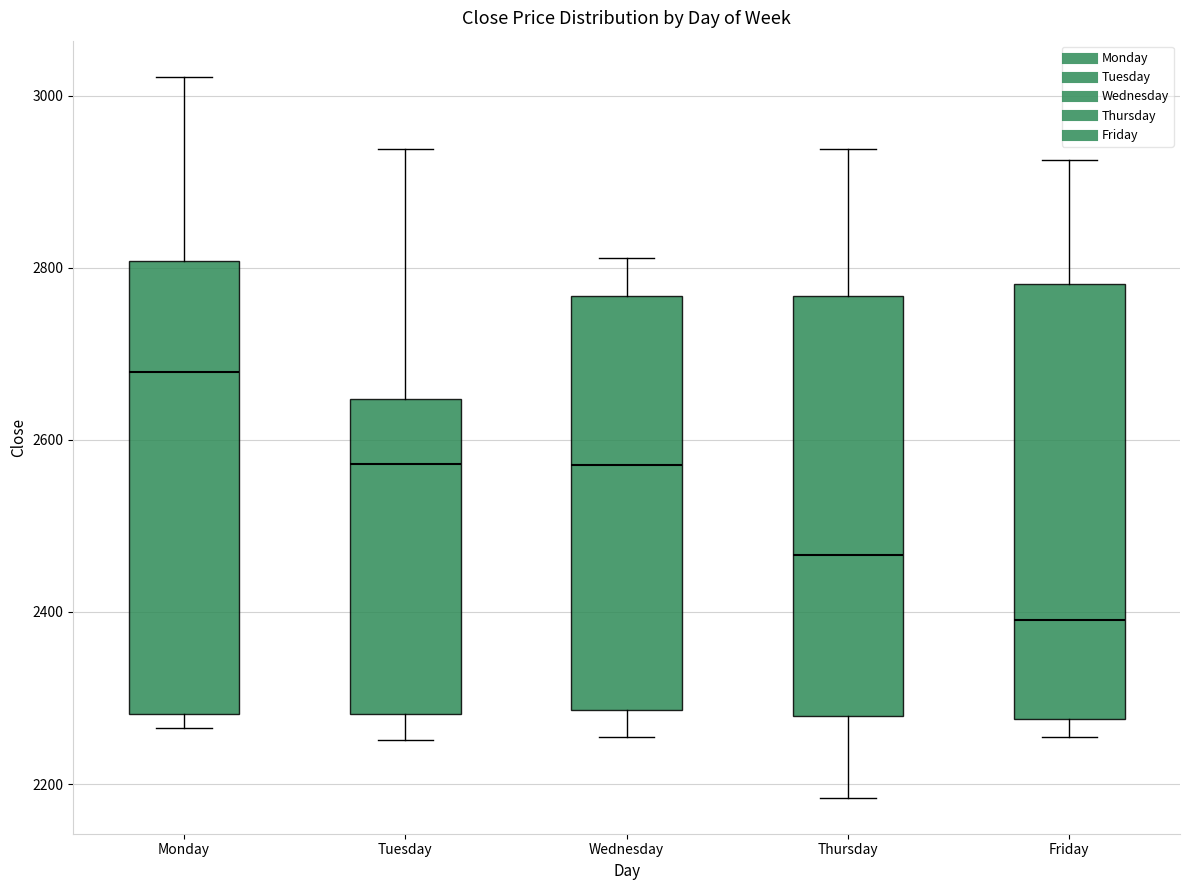

Comparing the boxes themselves (not the whiskers), which one is the tallest?

Monday